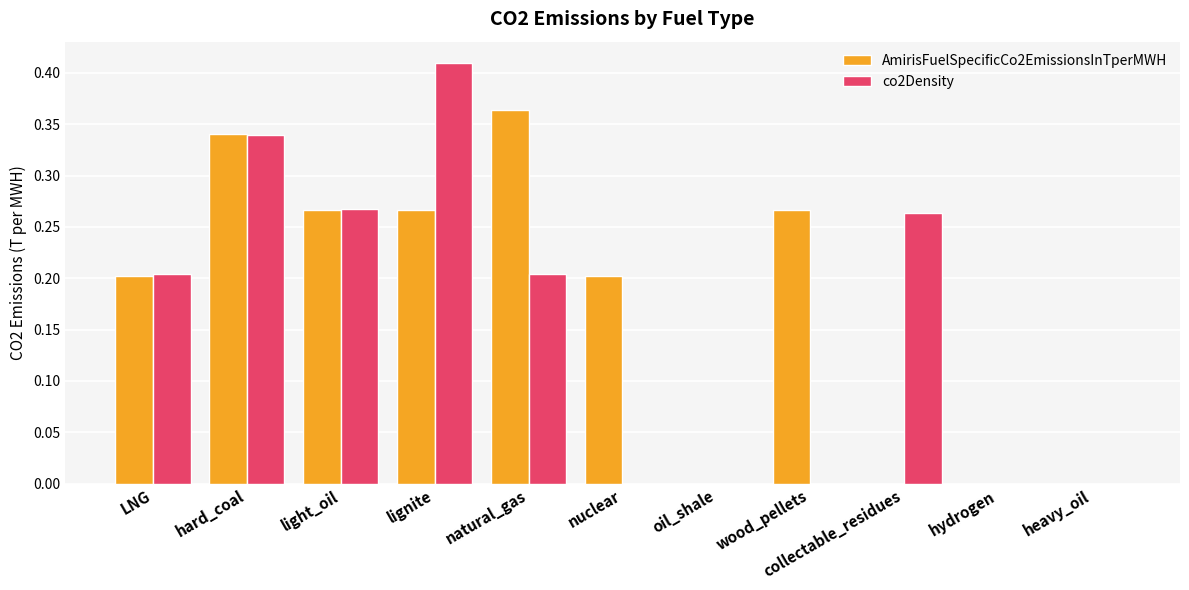

Is the value of co2Density at natural_gas greater than the value of AmirisFuelSpecificCo2EmissionsInTperMWH at hydrogen?

Yes